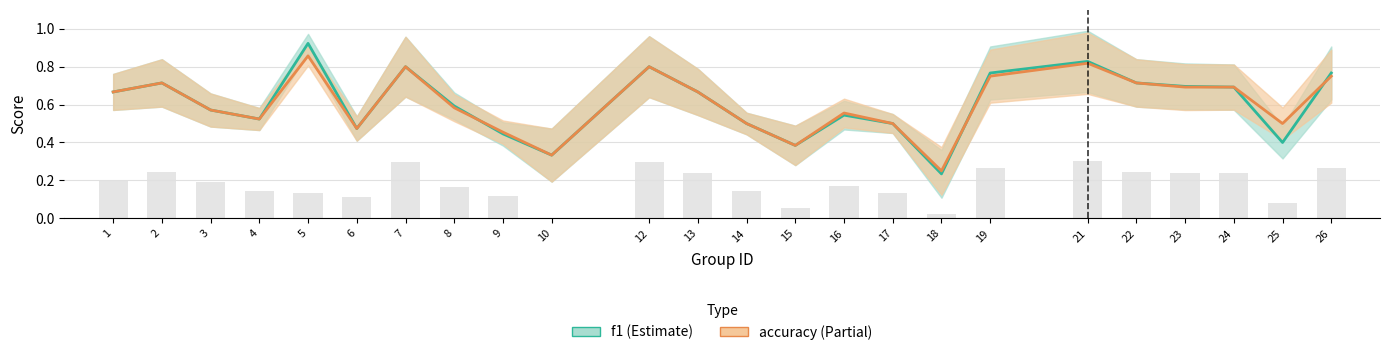

What is the minimum value shown in the chart?

0.2